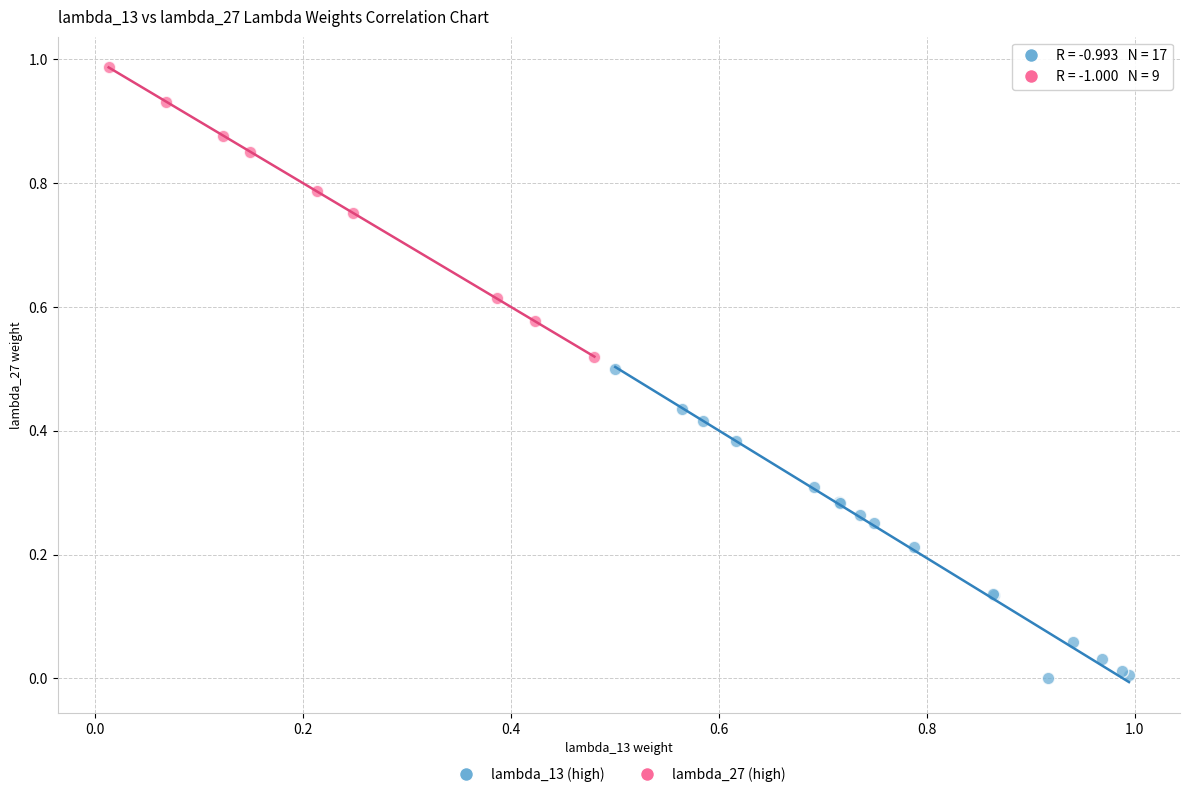

Which series contains the lowest Y value?

lambda_13 (high)